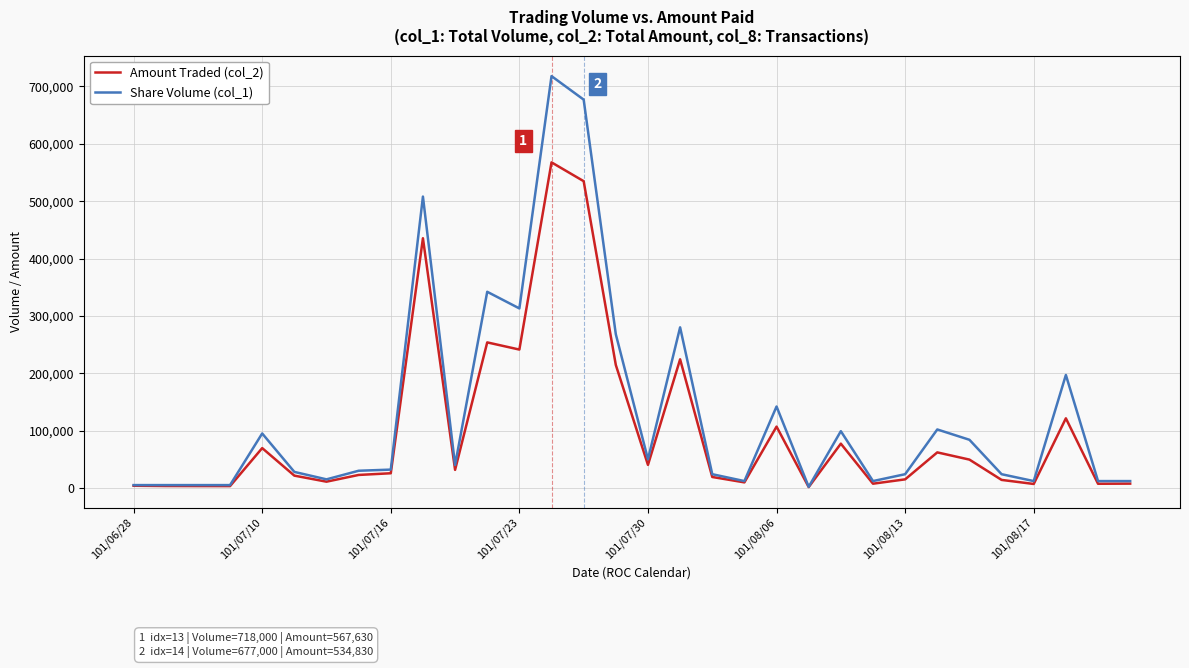

Is this an area chart (filled region under the line)?

No